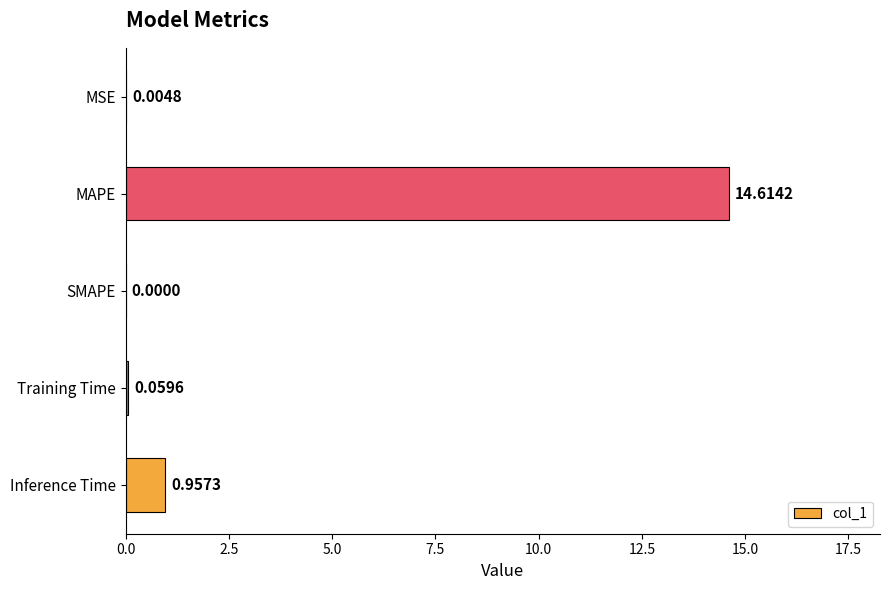

What is the change in value from Training Time to Inference Time?

+0.9